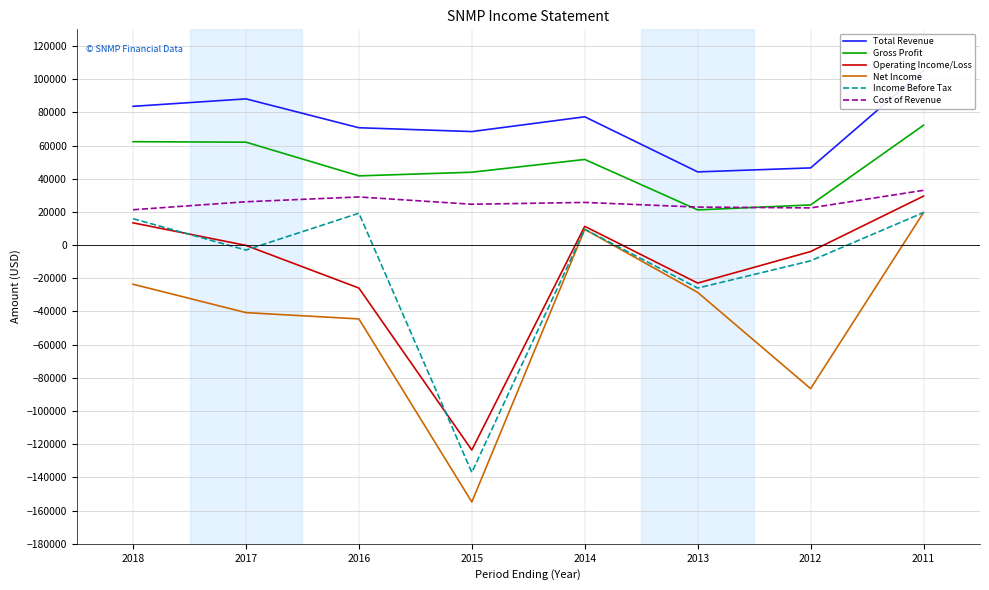

True or false: Net Income has a value of -154800 at 2015.

True